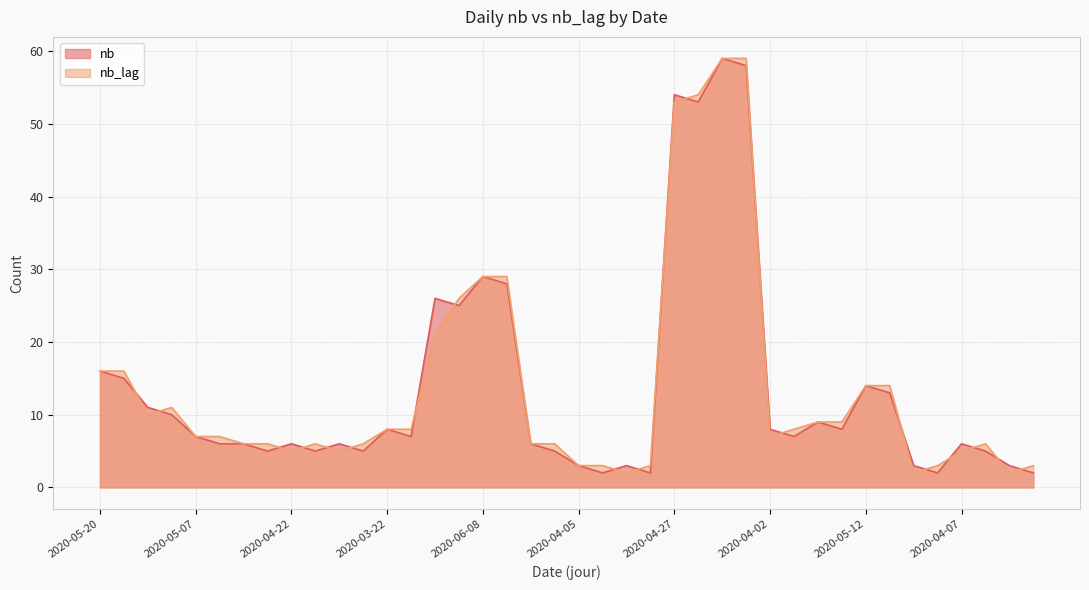

How many times do nb and nb_lag cross each other?

20